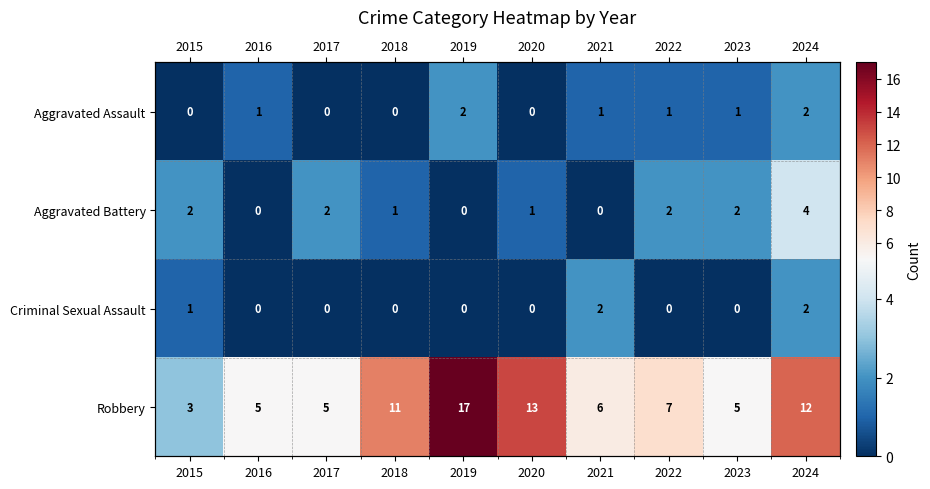

What is the sum of all Aggravated Assault values?

8